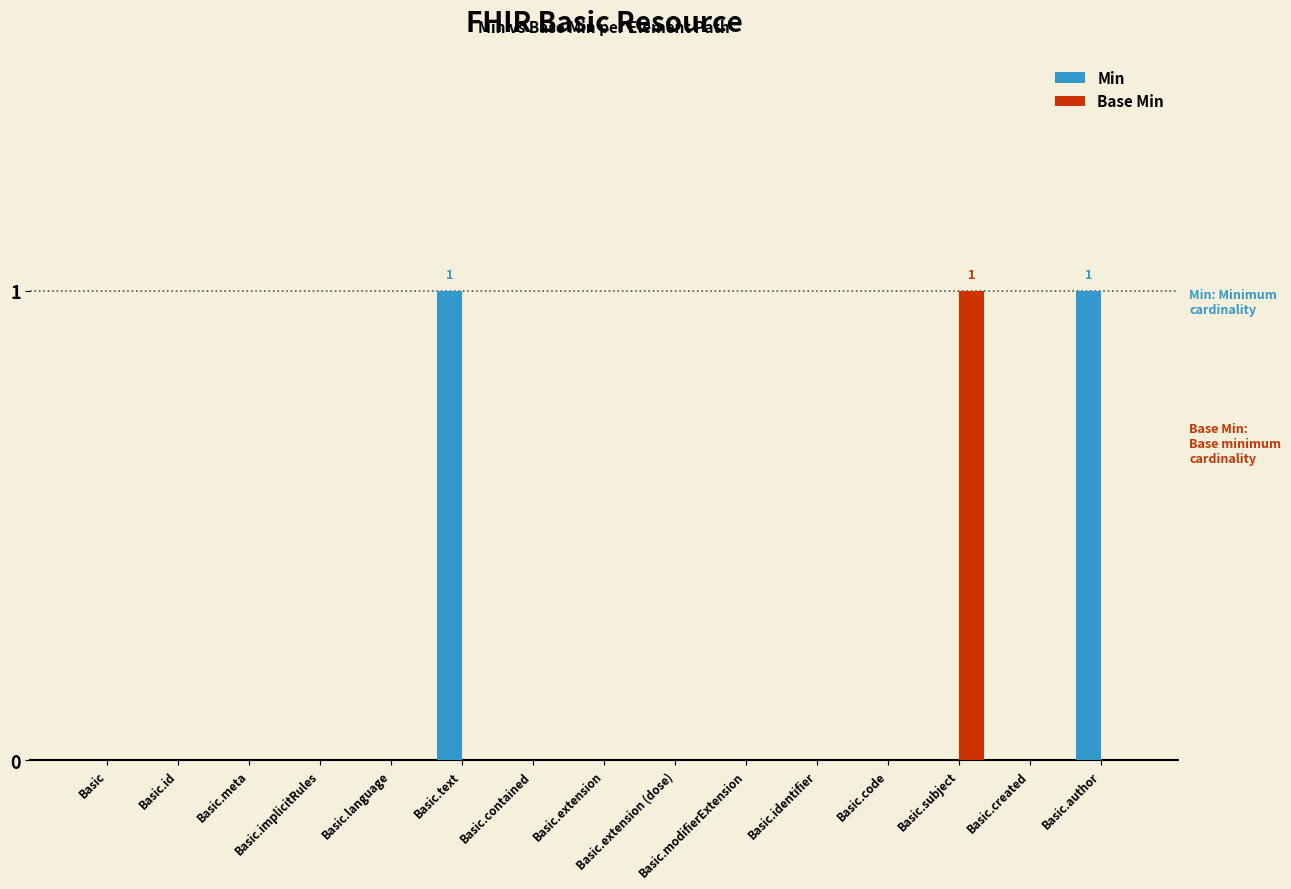

What is the spread (max minus min) of values at Basic.text?

1